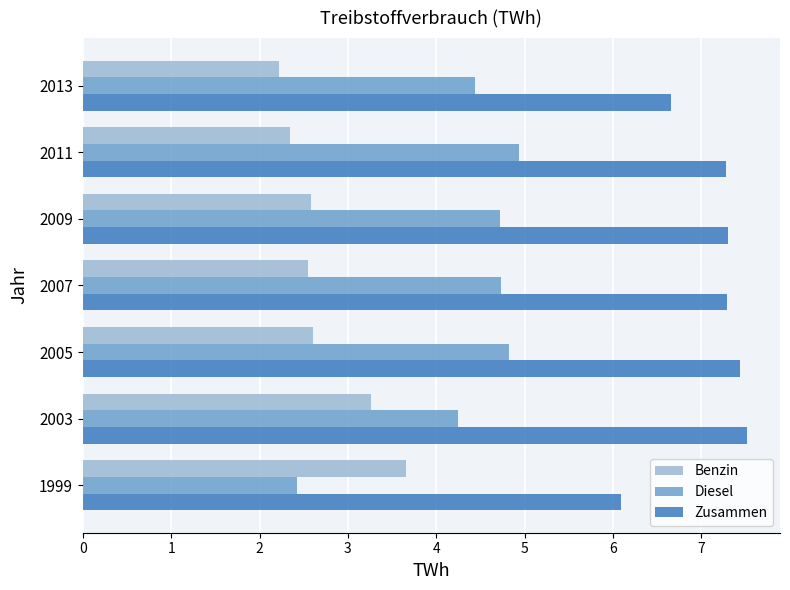

Which series has the widest spread of values?

Diesel